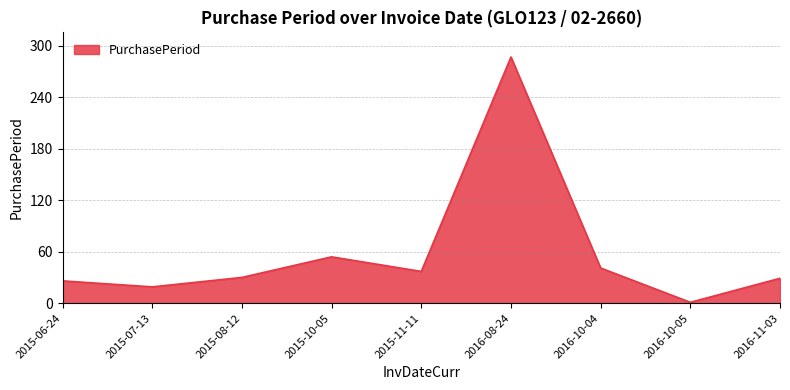

The chart shows a value of 54 at 2015-10-05. True or false?

True